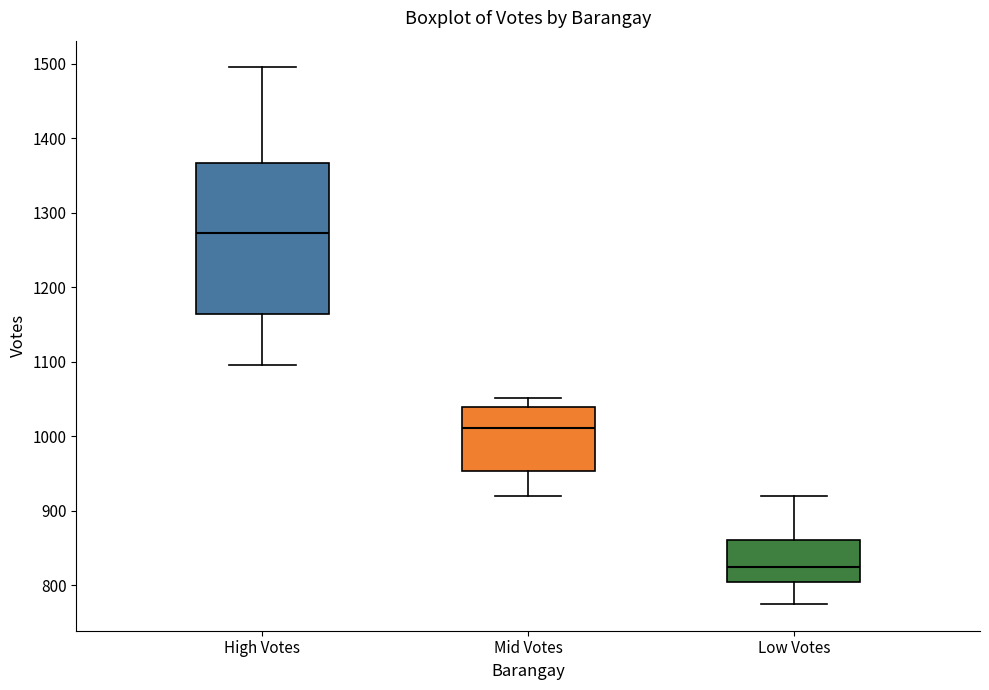

Reading left to right, read every box against the y-axis: the position of its median line, the range the box covers, and the ends of its whiskers. The values are not printed on the chart, so give them approximately, as read against the axis.

High Votes: median 1270, box 1160 to 1370, whiskers 1100 to 1500
Mid Votes: median 1010, box 950 to 1040, whiskers 920 to 1050
Low Votes: median 820, box 800 to 860, whiskers 780 to 920